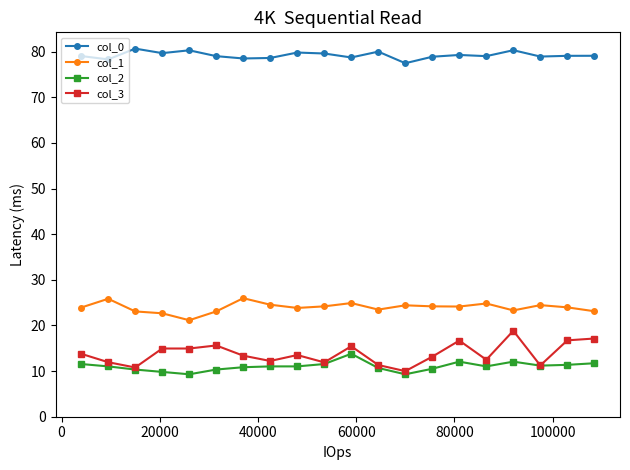

What is the lowest value of the col_0 series?

77.5